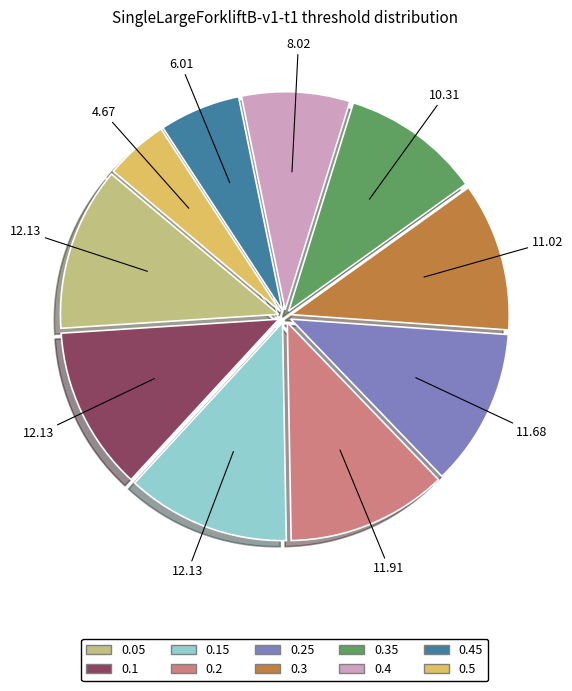

Which has a higher value, 0.35 or 0.2?

0.2